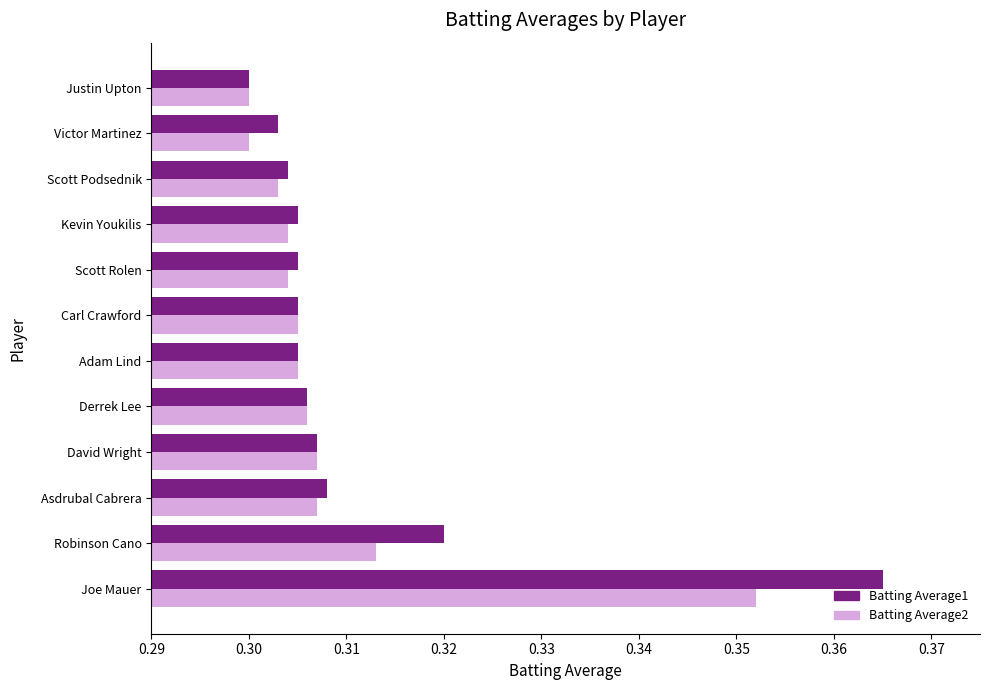

At which label is Batting Average1 closest to 0?

Justin Upton